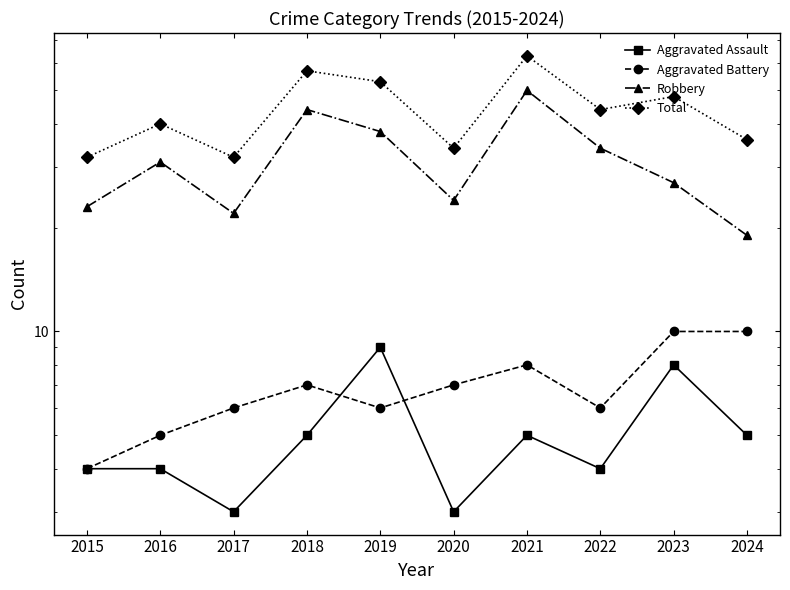

Which series changed the most between 2019 and 2020?

Total